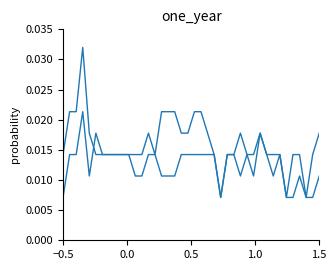

How many lines are shown in the chart?

2